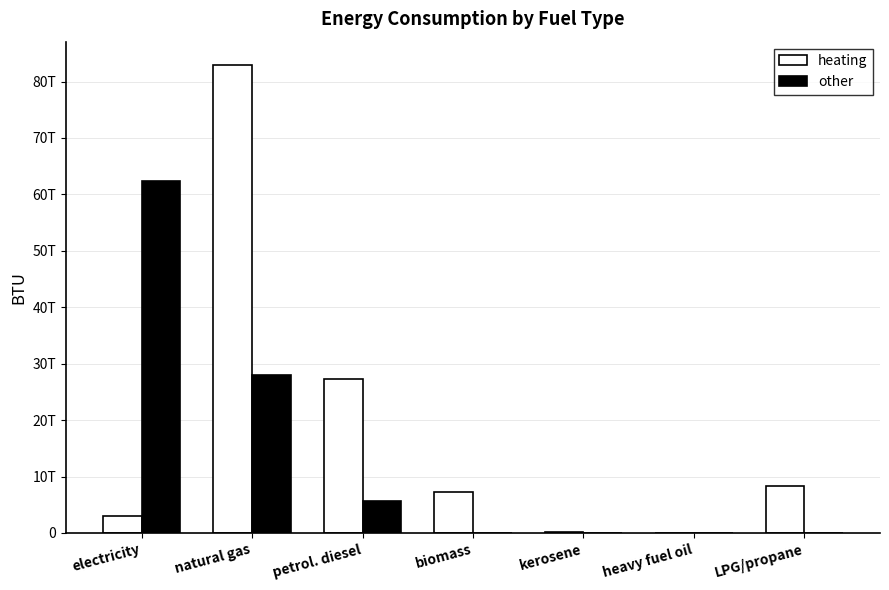

What is the difference between the highest and lowest values at petrol. diesel?

21574132032263.2